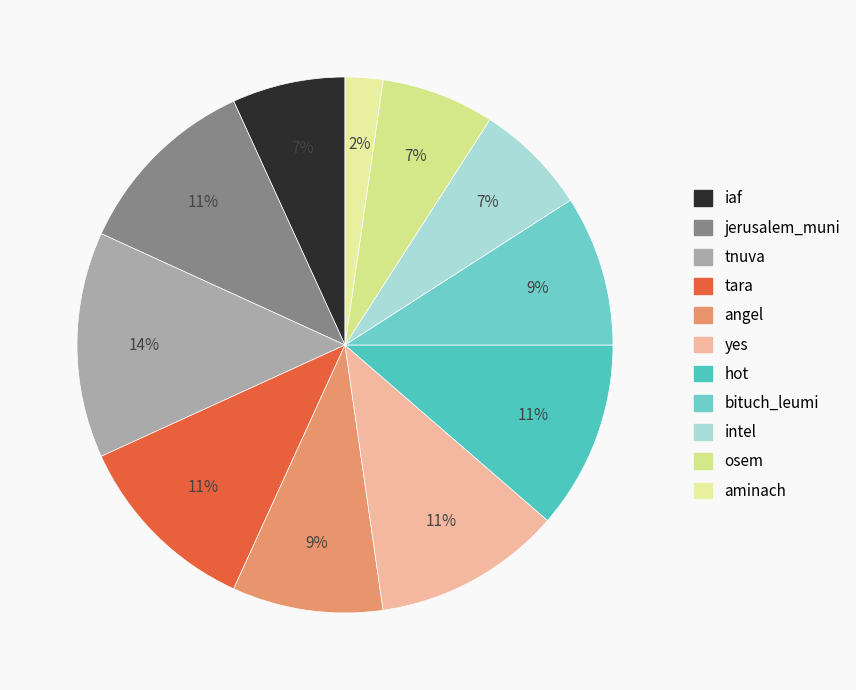

The osem slice represents 21% of the pie. True or false?

False